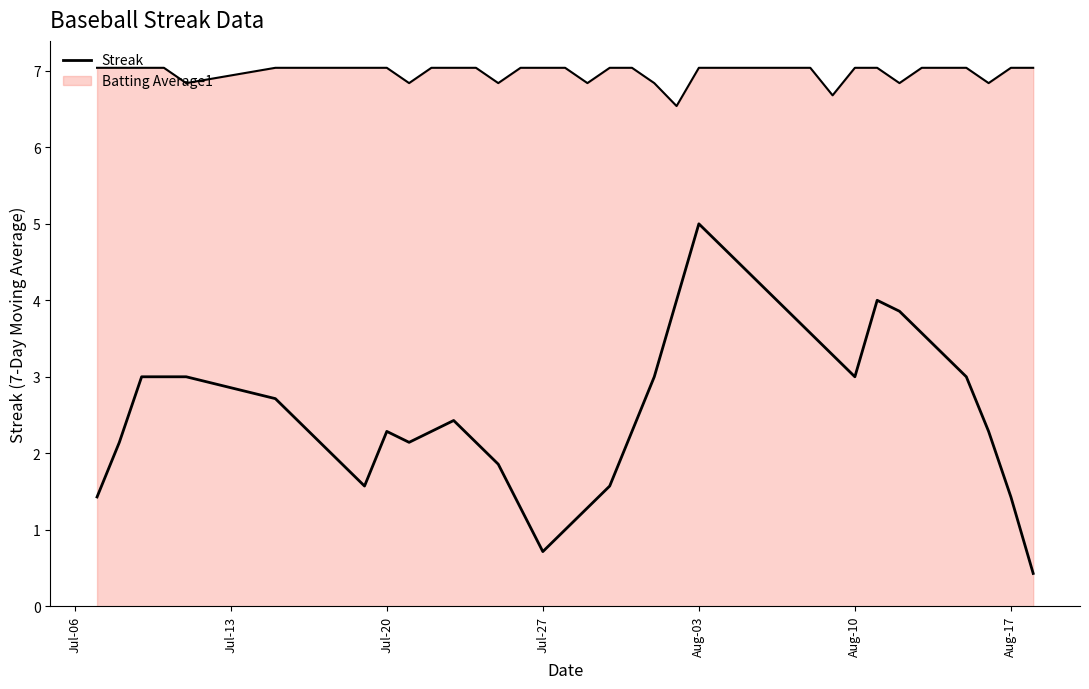

How many lines are shown in the chart?

2